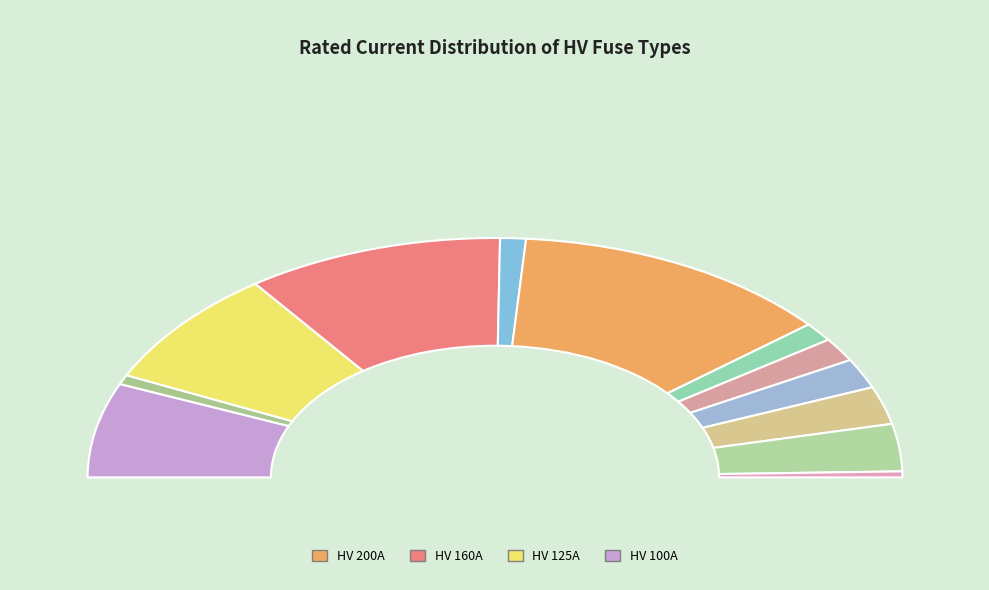

What percentage do HV 40A and HV 100A together represent?

17.9%